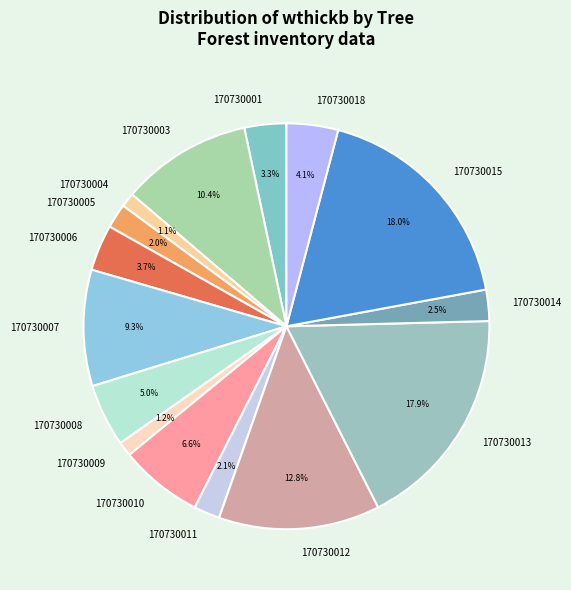

Between 170730007 and 170730018, which is larger?

170730007